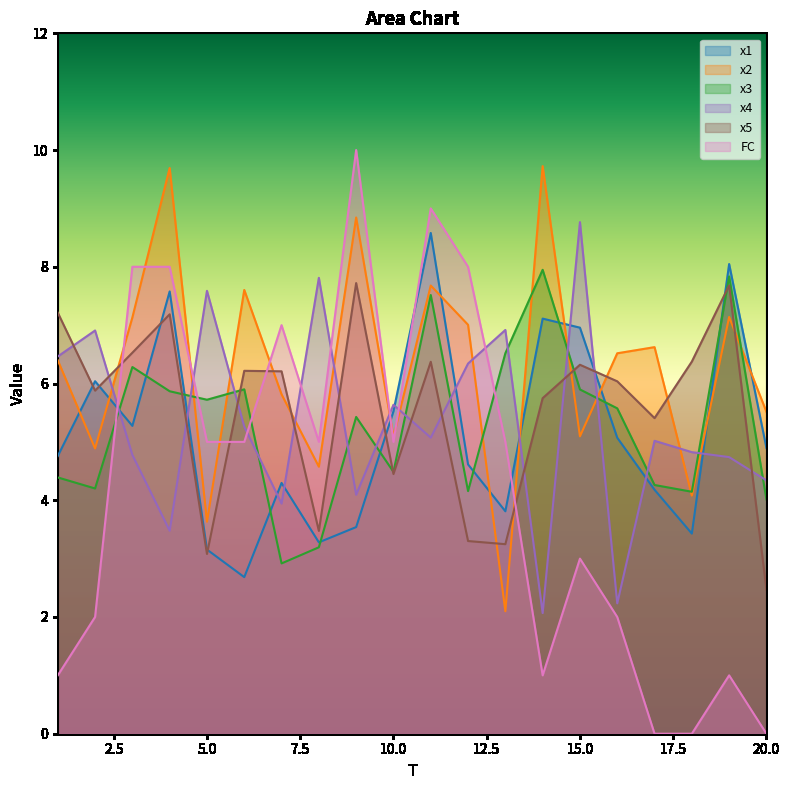

Reading left to right, extract all data points from this chart.

x1: 4.8	6.0	5.3	7.6	3.2	2.7	4.3	3.3	3.5	5.5	8.6	4.6	3.8	7.1	7.0	5.1	4.2	3.4	8.0	4.9
x2: 6.4	4.9	7.1	9.7	3.6	7.6	5.8	4.6	8.8	5.1	7.7	7.0	2.1	9.7	5.1	6.5	6.6	4.1	7.1	5.5
x3: 4.4	4.2	6.3	5.9	5.7	5.9	2.9	3.2	5.4	4.5	7.5	4.2	6.5	7.9	5.9	5.6	4.3	4.1	7.8	4.0
x4: 6.5	6.9	4.8	3.5	7.6	5.3	3.9	7.8	4.1	5.6	5.1	6.3	6.9	2.1	8.8	2.2	5.0	4.8	4.7	4.3
x5: 7.2	5.9	6.5	7.2	3.1	6.2	6.2	3.5	7.7	4.4	6.4	3.3	3.2	5.7	6.3	6.0	5.4	6.4	7.7	2.5
FC: 1.0	2.0	8.0	8.0	5.0	5.0	7.0	5.0	10.0	5.0	9.0	8.0	5.0	1.0	3.0	2.0	0.0	0.0	1.0	0.0